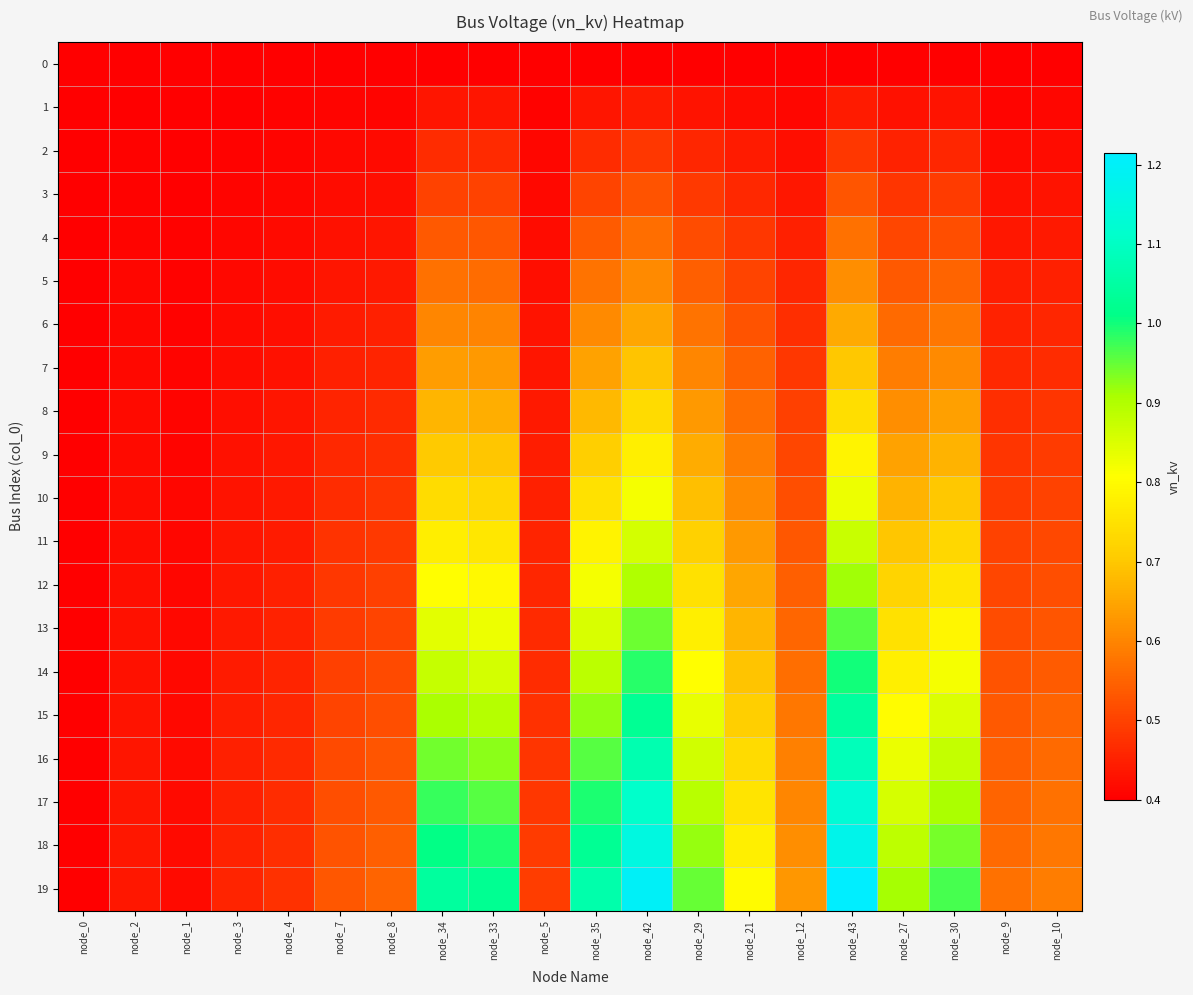

What is the difference between the highest and lowest values at node_30?

0.6